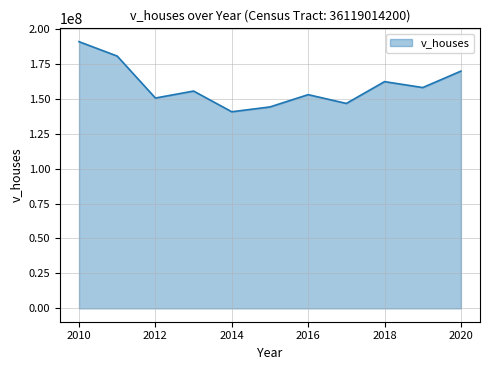

What is the difference between the maximum and minimum values?

50124500